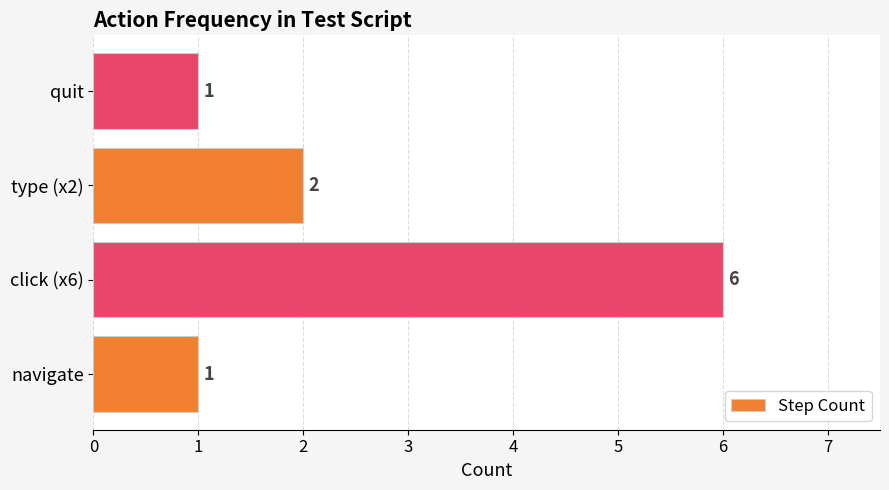

How many values are below 2?

2